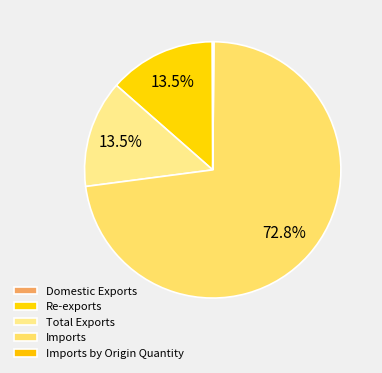

What is the largest slice in the pie chart?

Imports